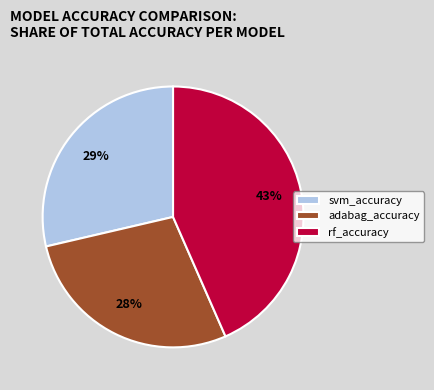

Which slice is the largest?

rf_accuracy